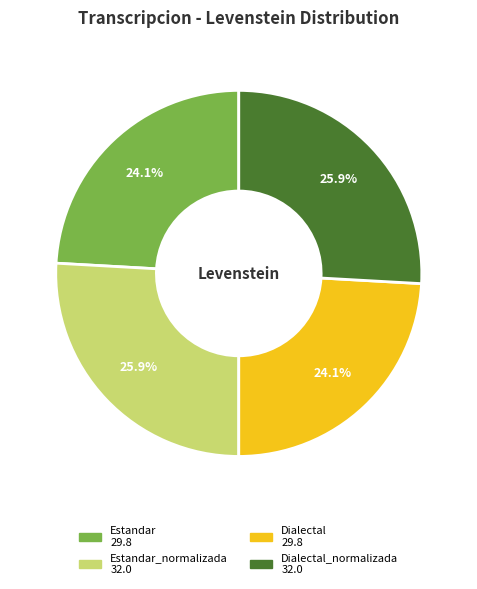

Is there a majority slice in this chart?

No